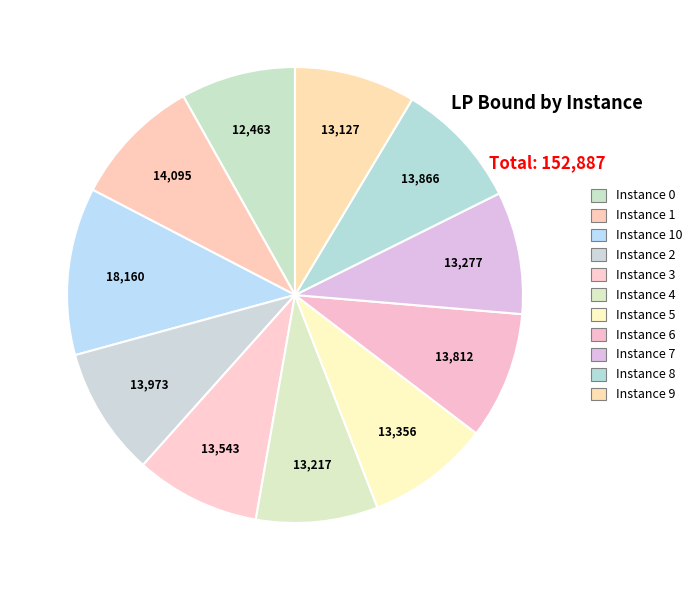

Count the number of slices in the pie.

11